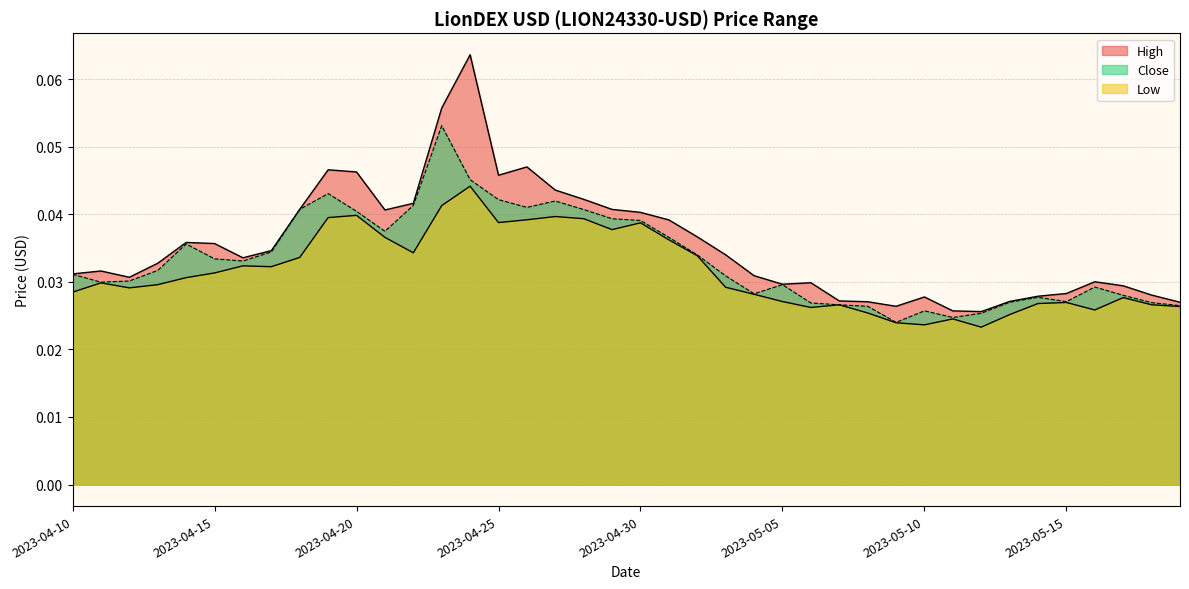

At which category is the sum across all series the highest?

2023-04-24